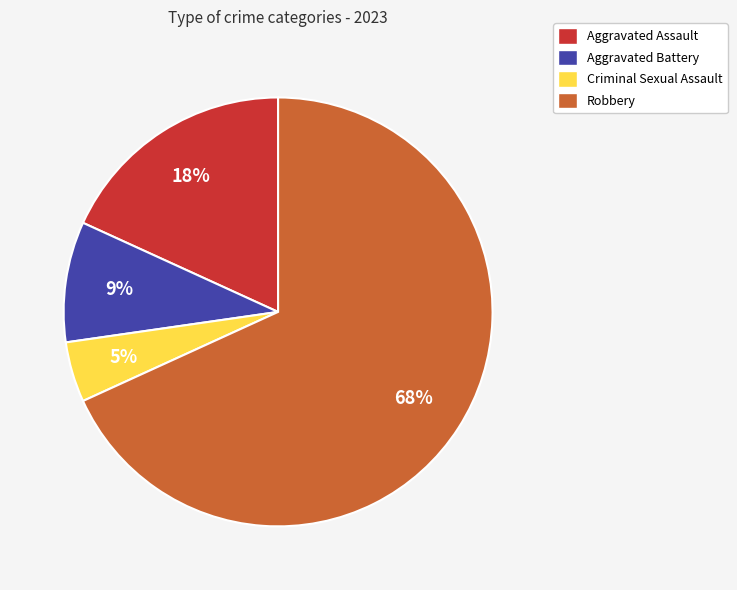

How many segments does this pie chart have?

4